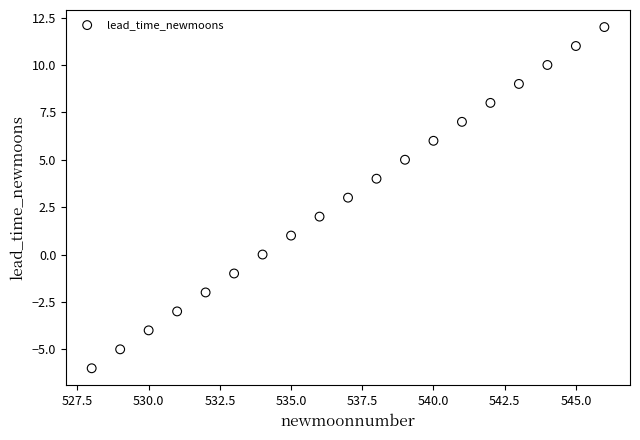

What is the range of X values (max minus min)?

18